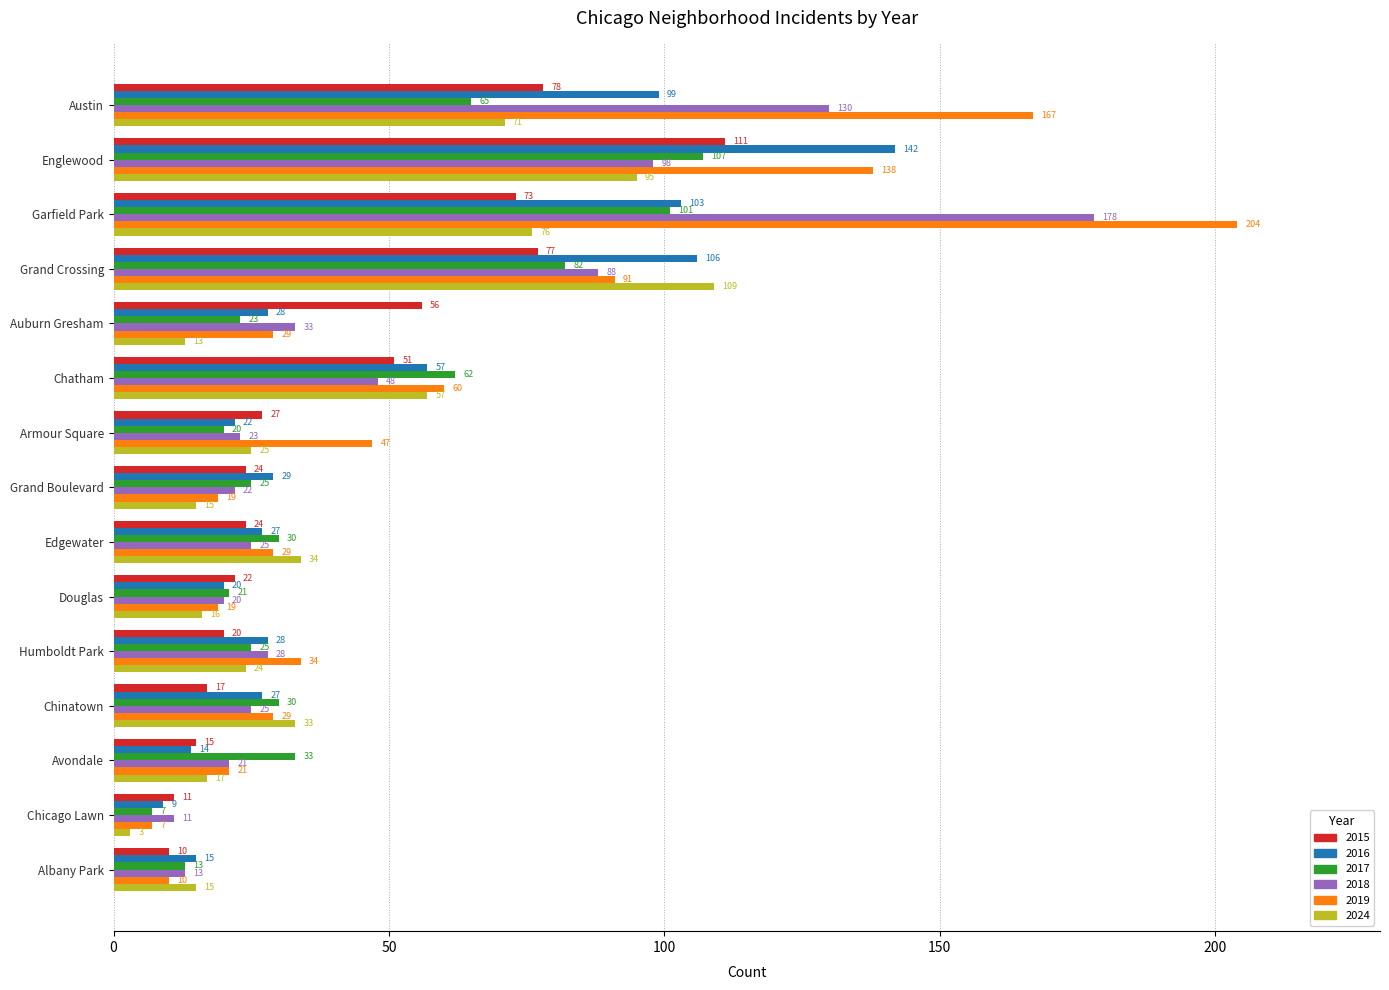

What is the sum of all 2024 values?

603